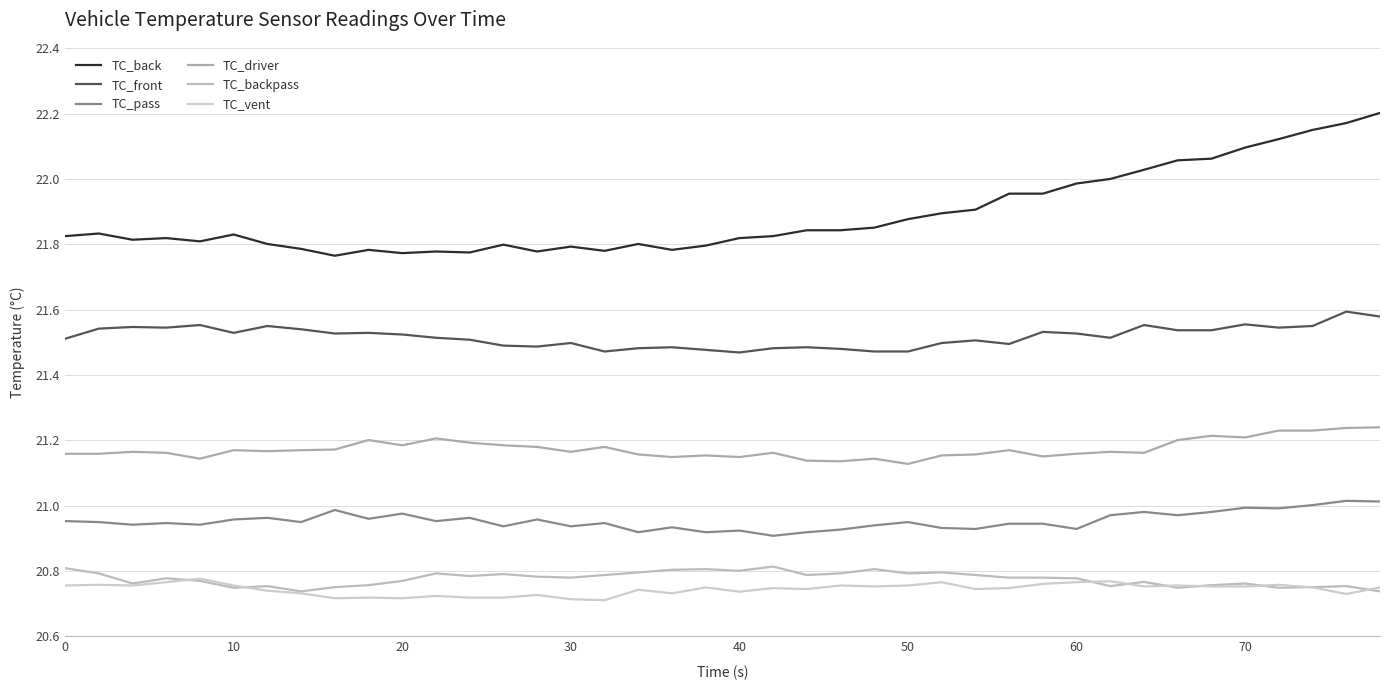

What is the maximum value shown in the chart?

22.2